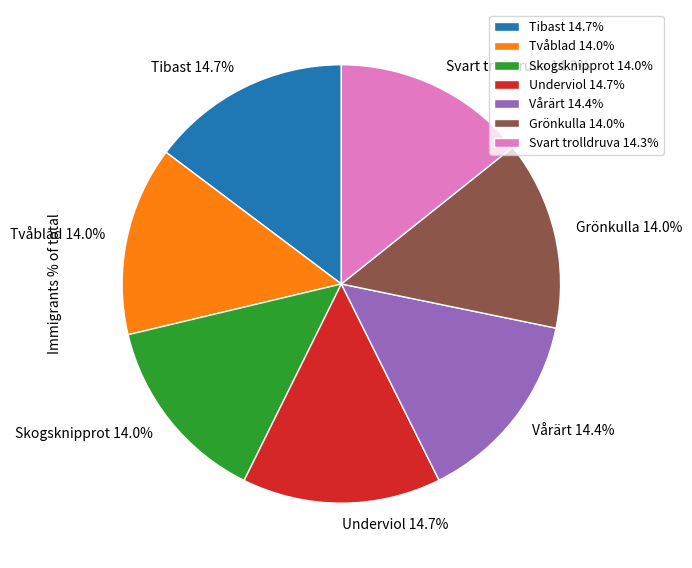

To the nearest percent, what portion does Svart trolldruva represent?

14%